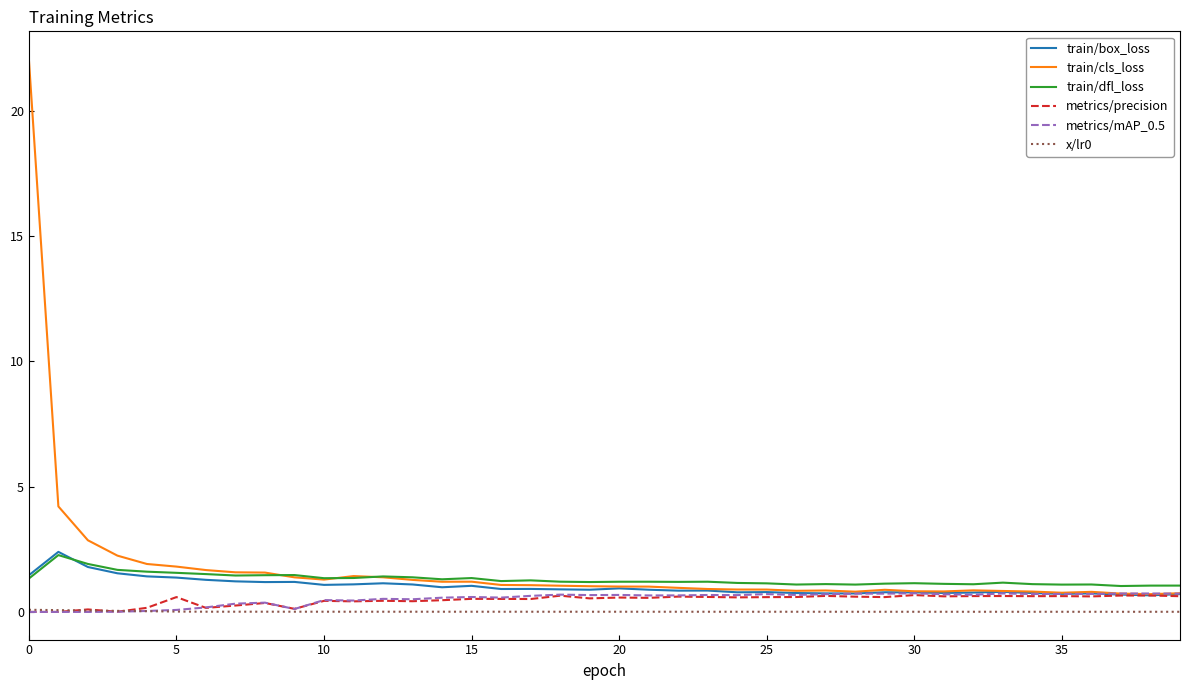

What is the highest value of the train/dfl_loss series?

2.3